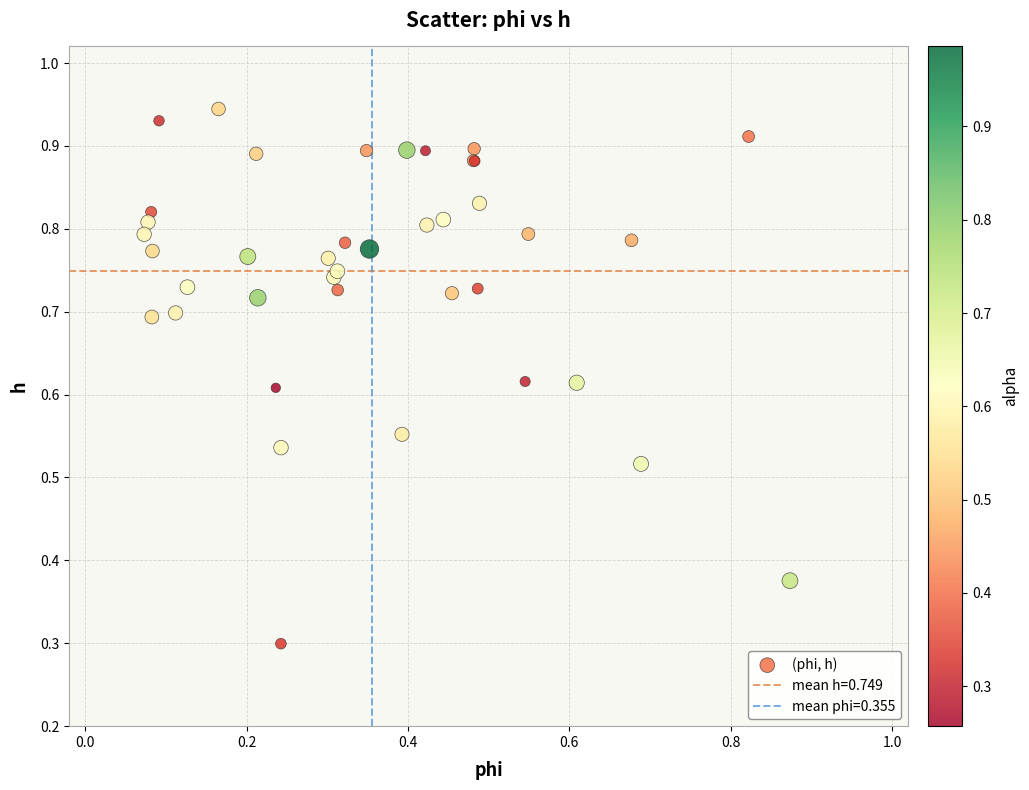

What Y value in the scatter plot is closest to 0?

0.3